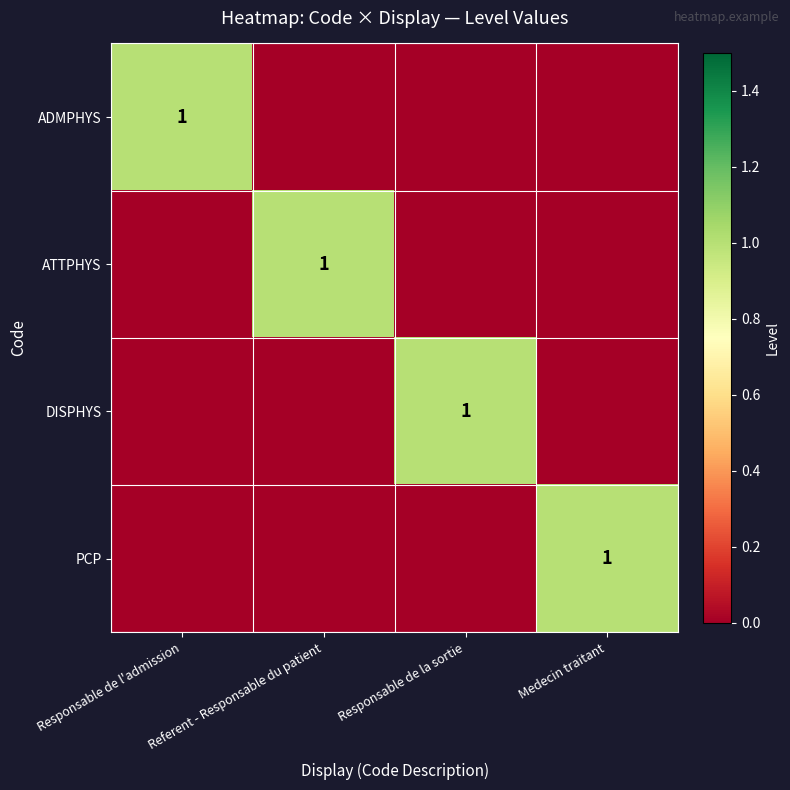

At which category does the chart reach its peak across all series?

Responsable de l'admission